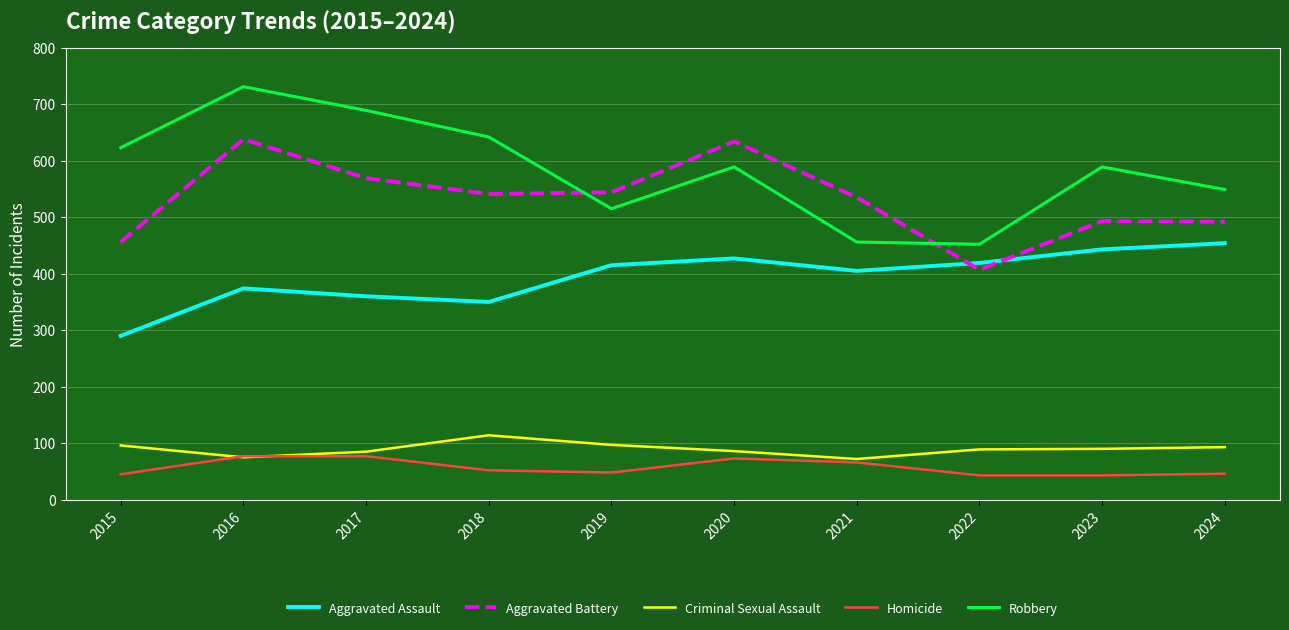

How many lines are shown in the chart?

5